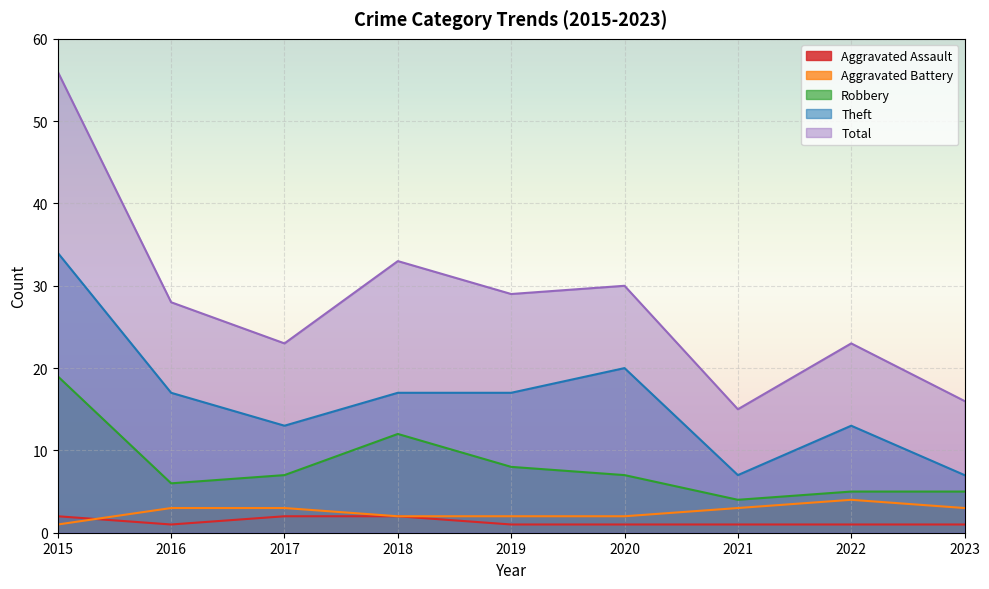

List the labels in order of Total value, largest first.

2015, 2018, 2020, 2019, 2016, 2017, 2022, 2023, 2021